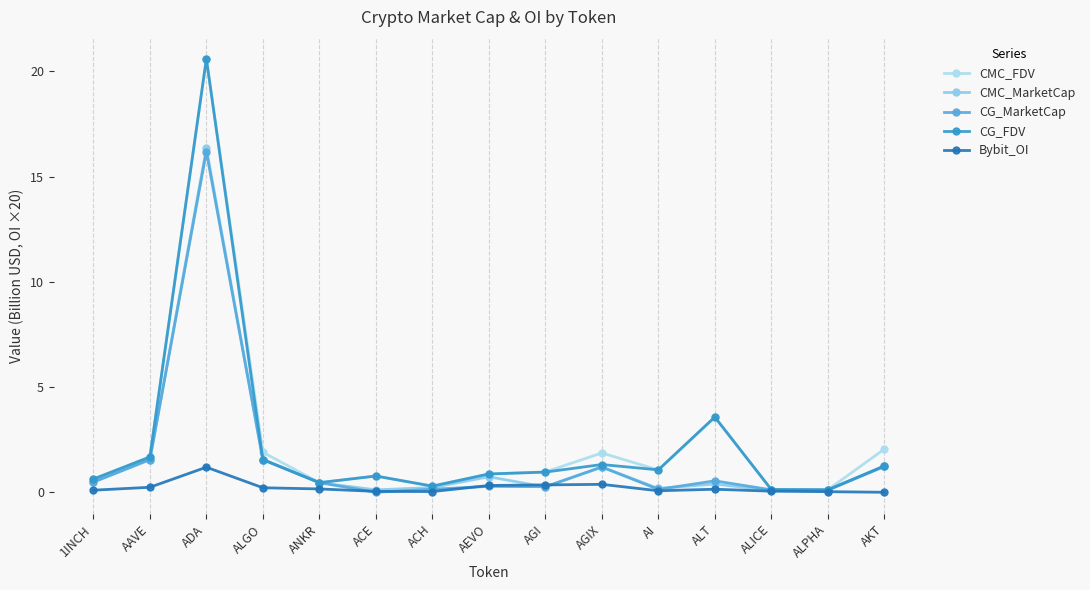

Does the chart display data point markers on the line(s)?

Yes